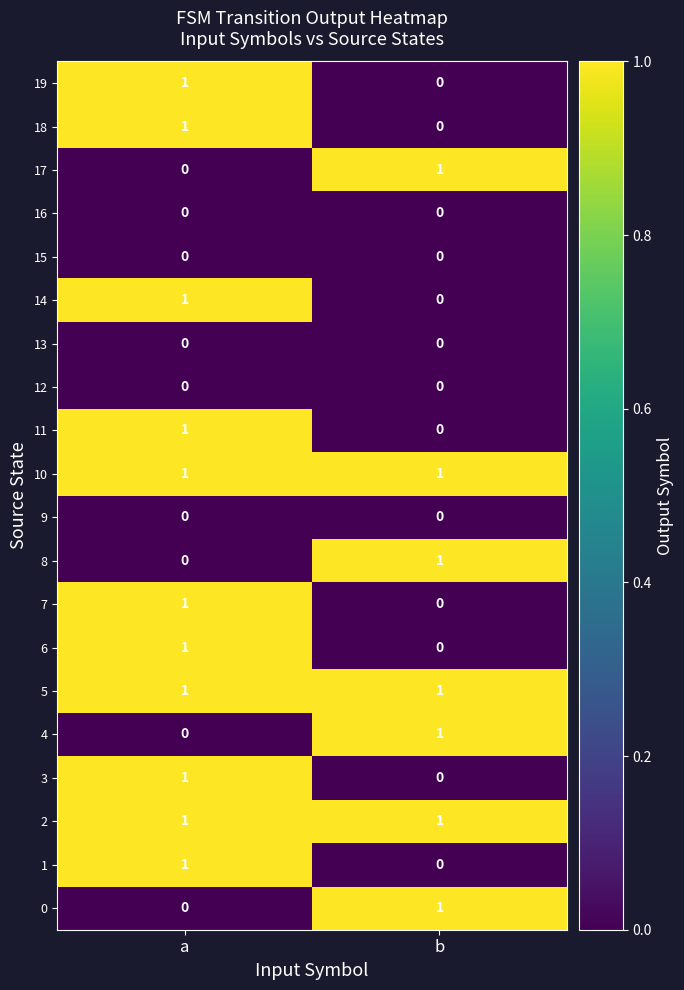

Count the number of categories in the chart.

2